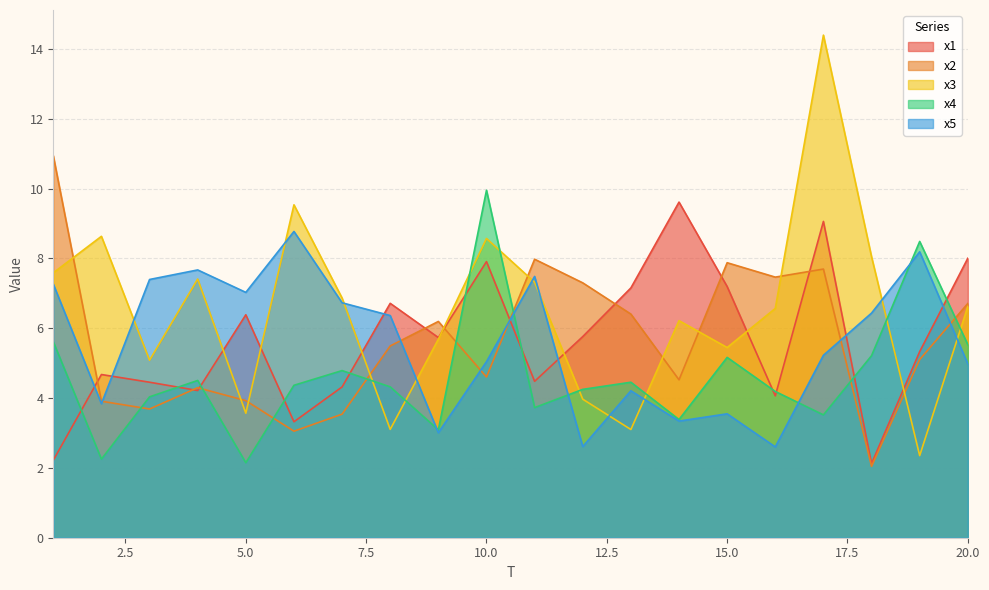

The value of x5 at 8 is 6.4. True or false?

True